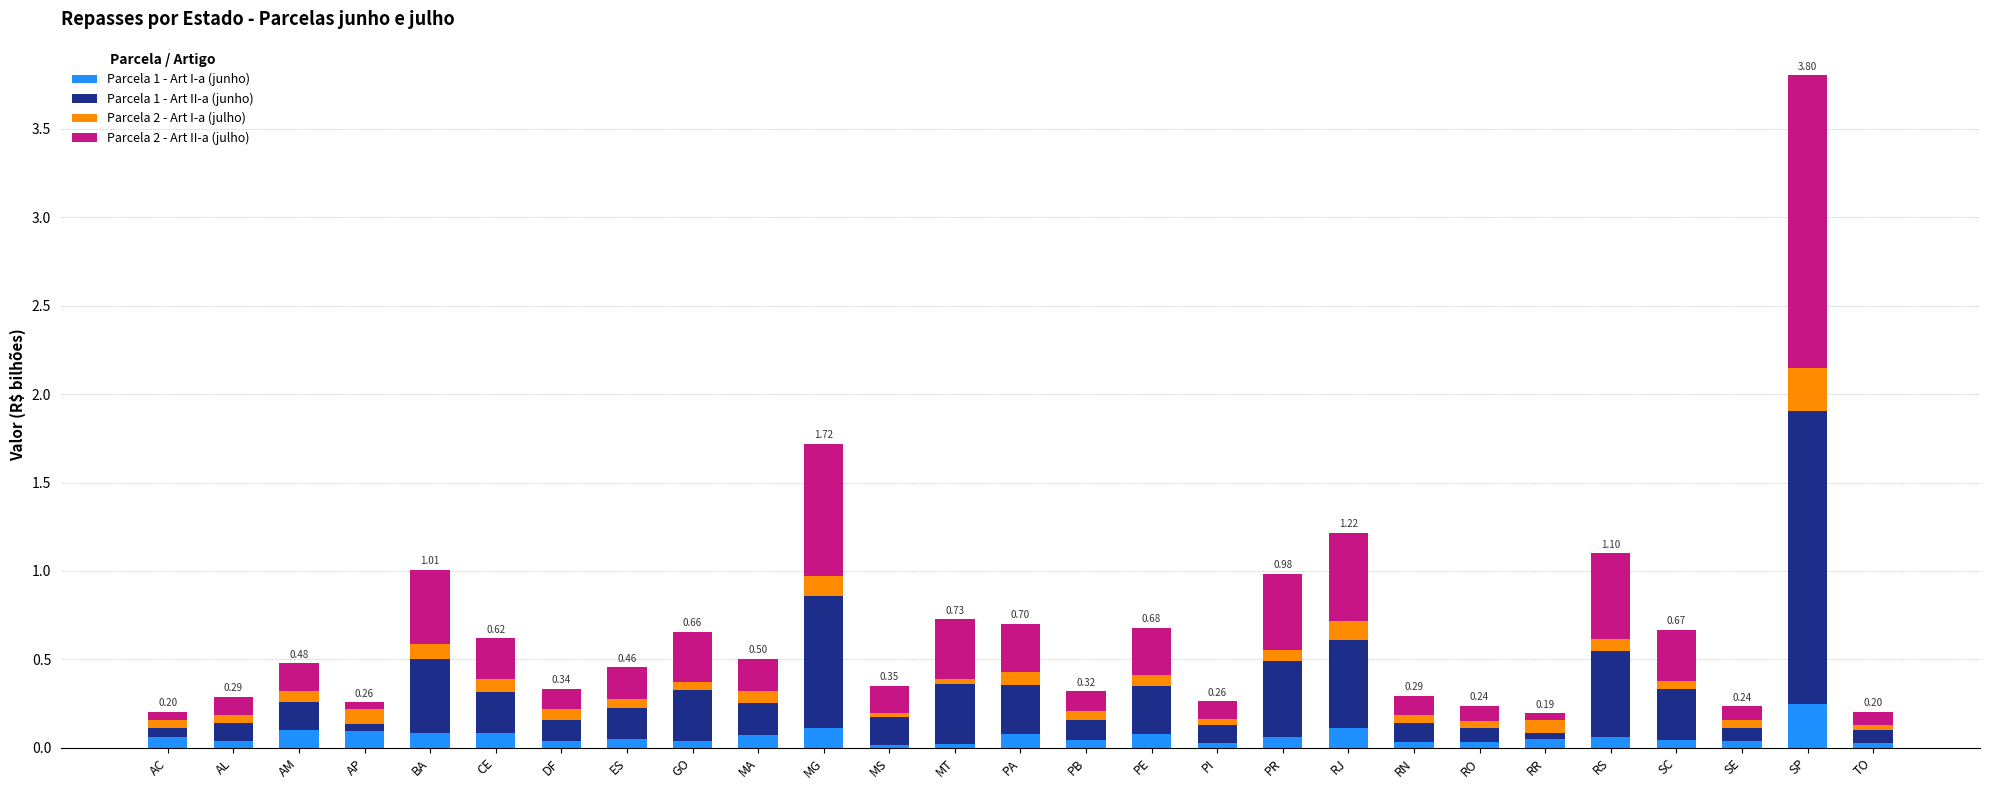

At which category is the sum across all series the highest?

SP